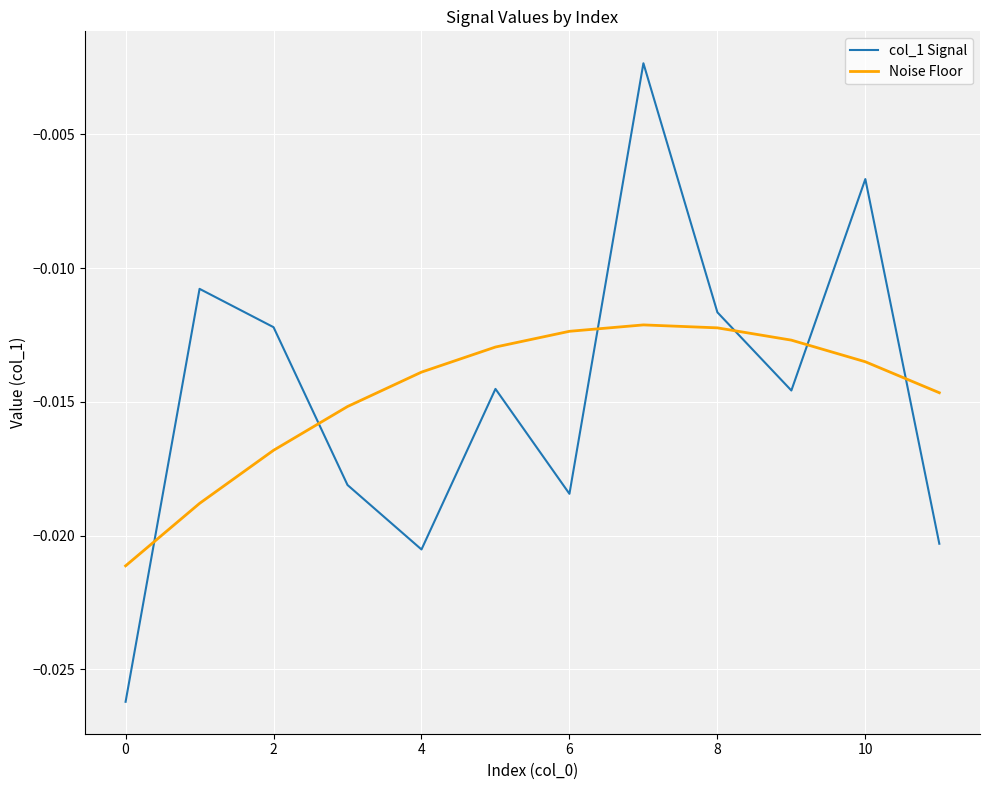

How many times do col_1 Signal and Noise Floor cross each other?

6